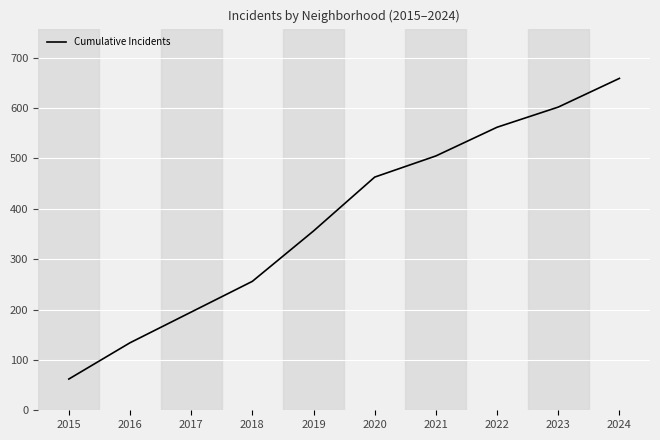

List the labels in order of value, smallest first.

2015, 2016, 2017, 2018, 2019, 2020, 2021, 2022, 2023, 2024